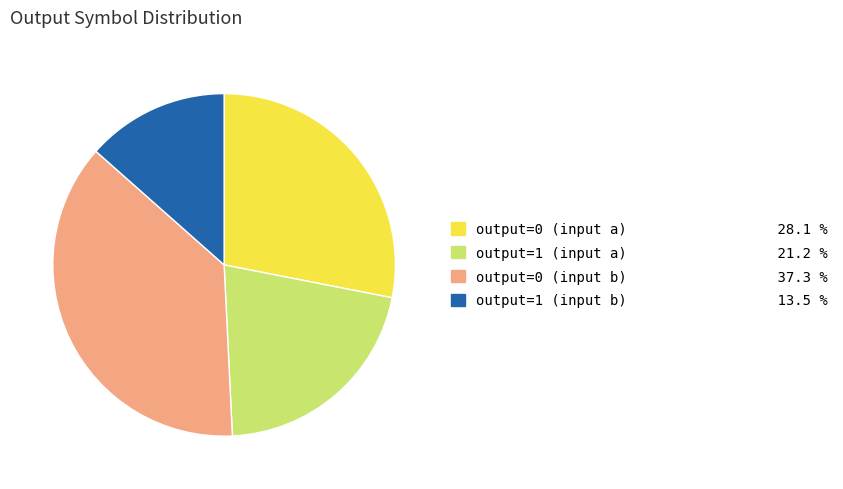

Is there a majority slice in this chart?

No